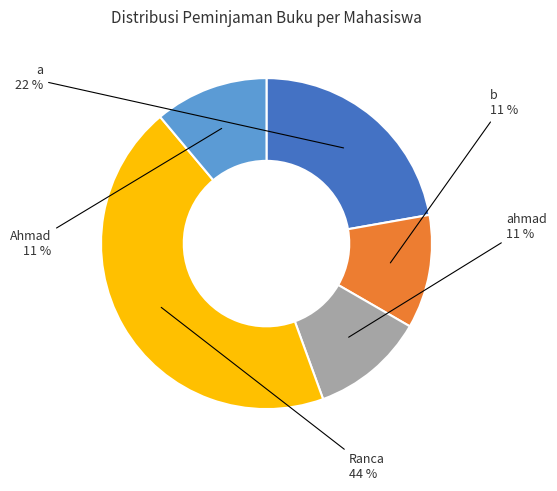

True or false: Ahmad accounts for 19% of the total.

False